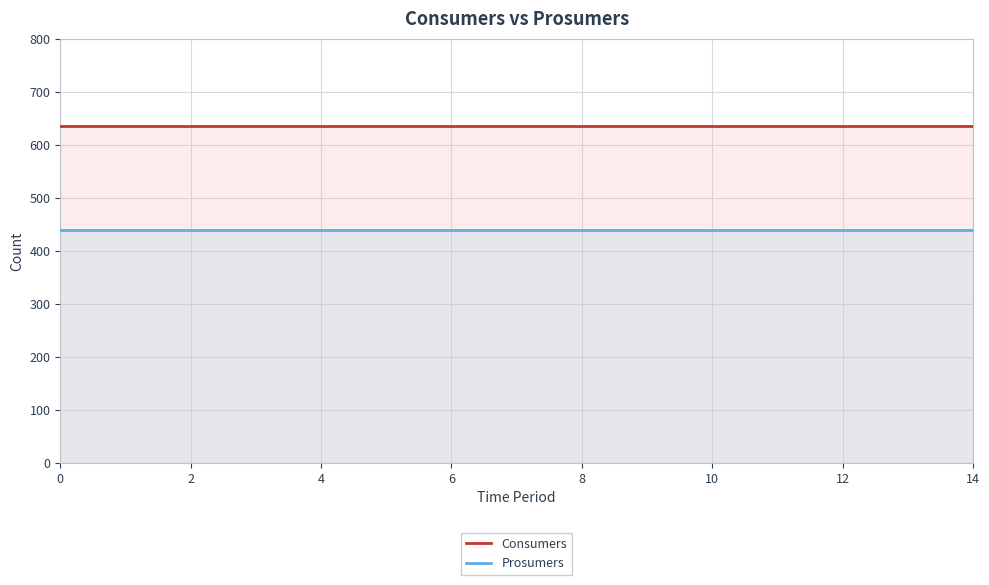

What is the sum of the Consumers values at 12 and 9?

1270